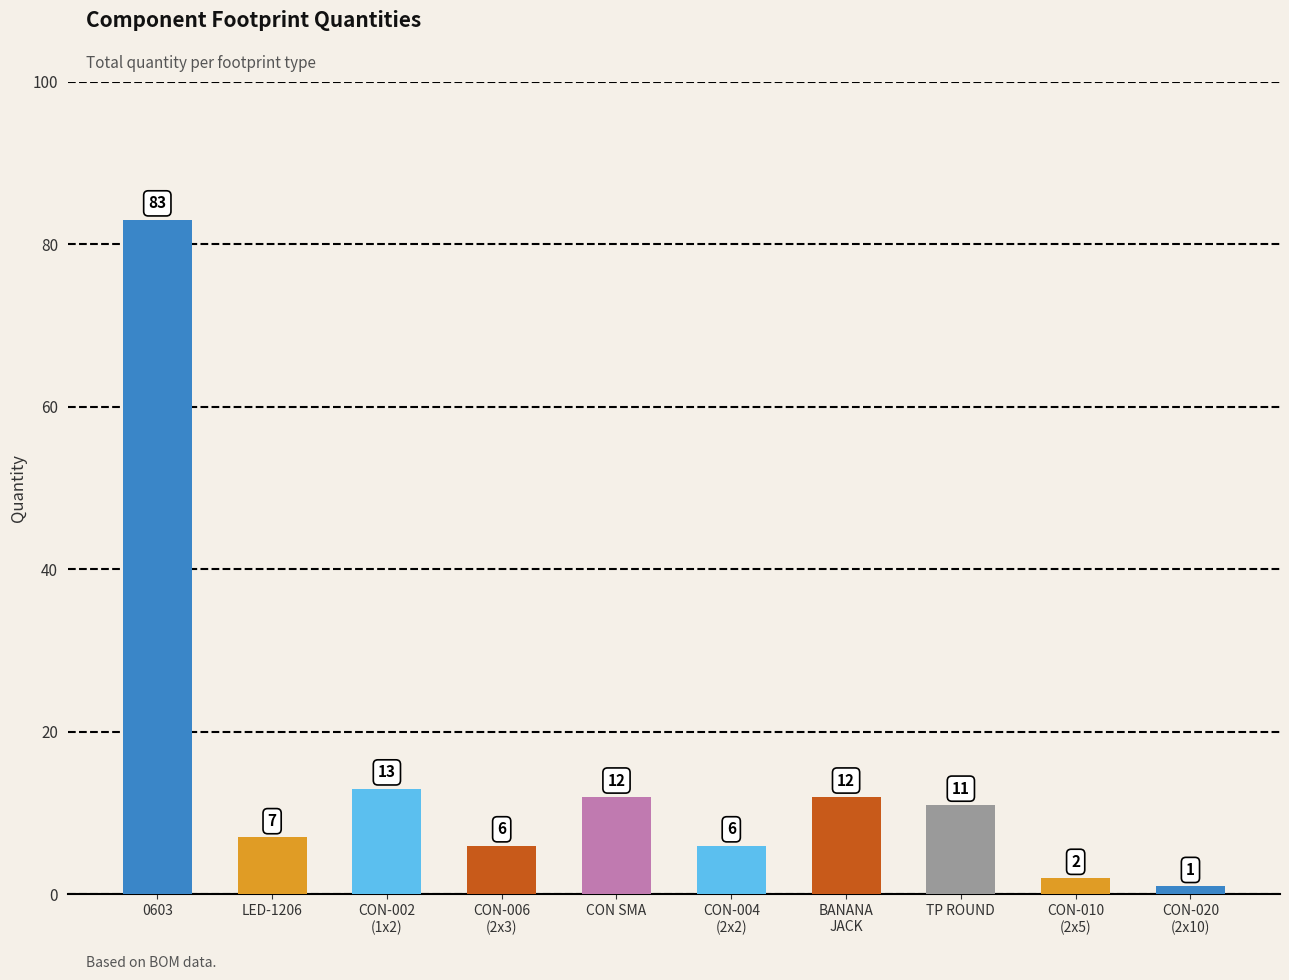

Where does the data first go above 11?

0603